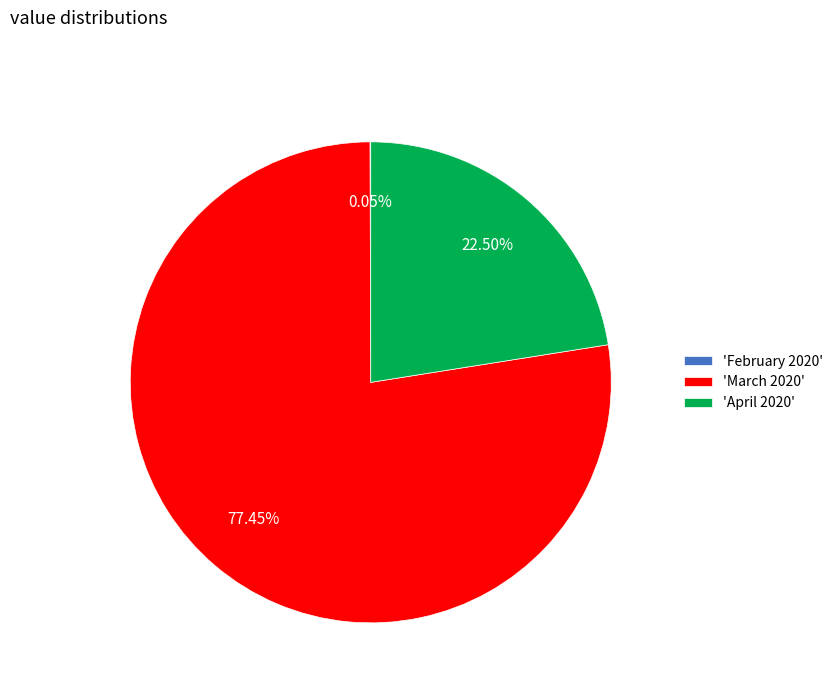

Is the sum of 'April 2020' and 'March 2020' greater than half?

Yes